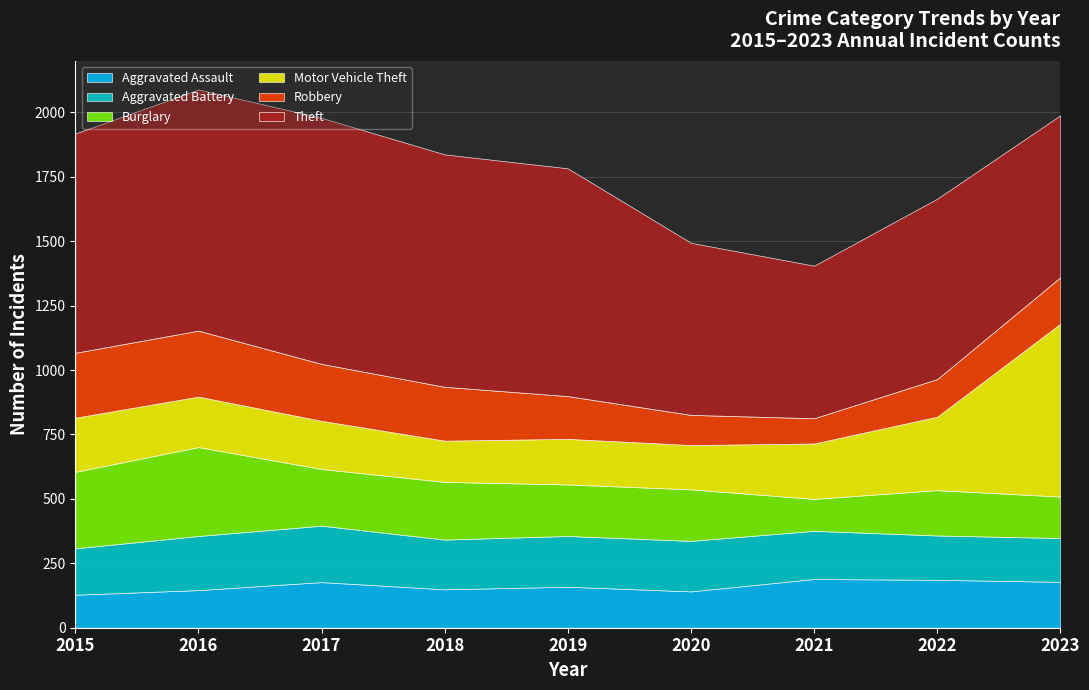

Between 2016 and 2017, which series saw the biggest shift?

Burglary